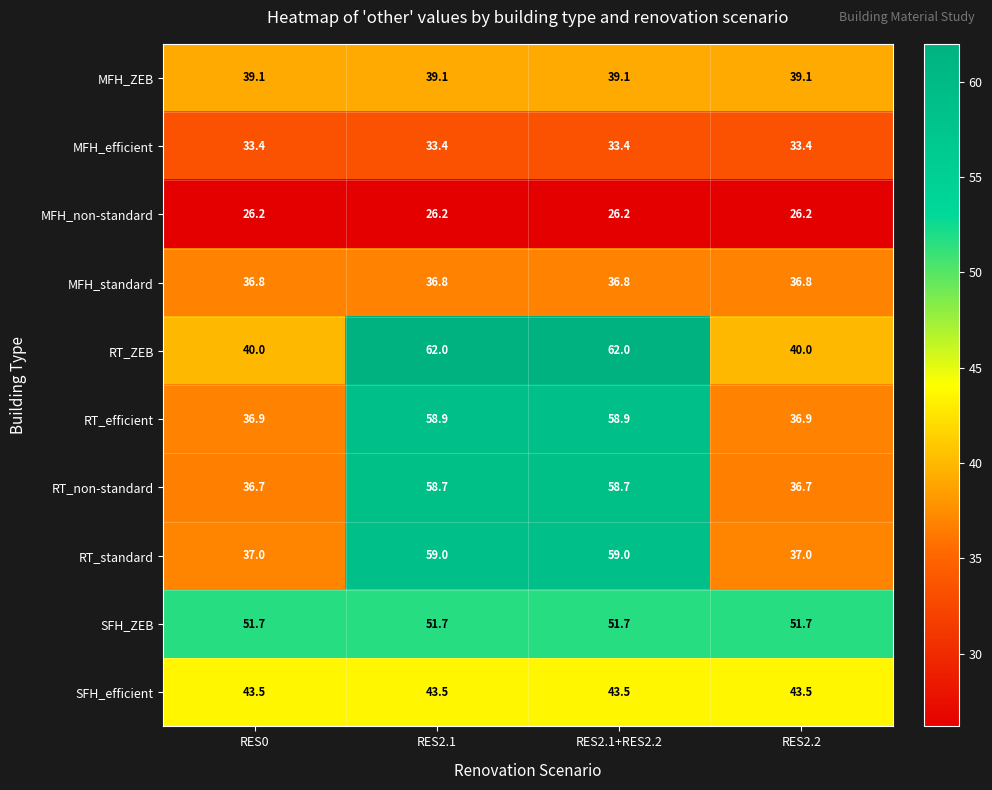

What is the spread (max minus min) of values at RES2.1+RES2.2?

35.8